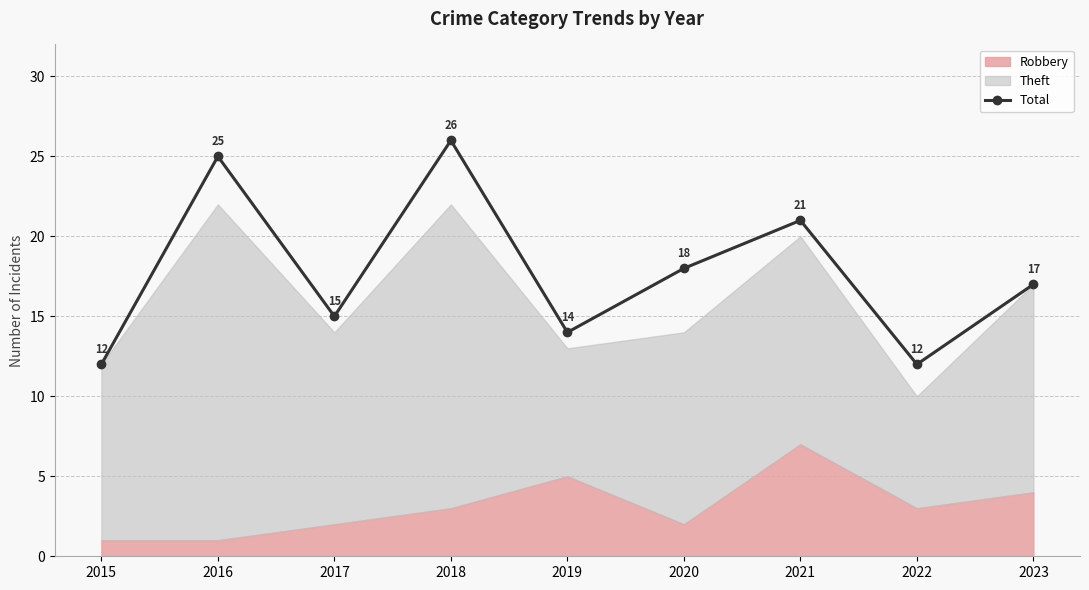

List the labels in order of value, smallest first.

2015, 2022, 2019, 2017, 2023, 2020, 2021, 2016, 2018